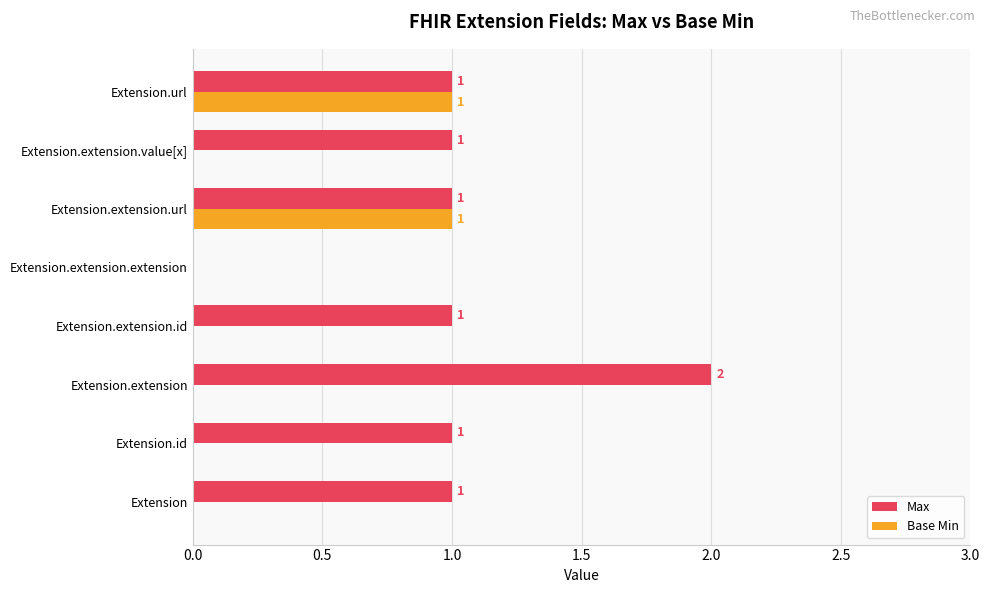

True or false: Base Min has a value of 0 at Extension.extension.value[x].

True